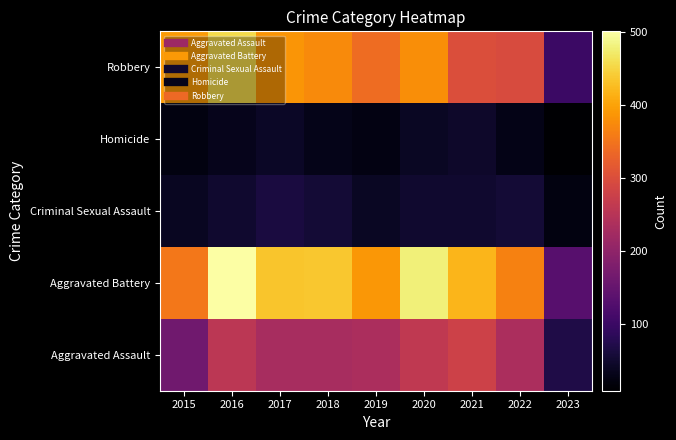

List the series in order of their peak value, highest first.

Aggravated Battery, Robbery, Aggravated Assault, Criminal Sexual Assault, Homicide